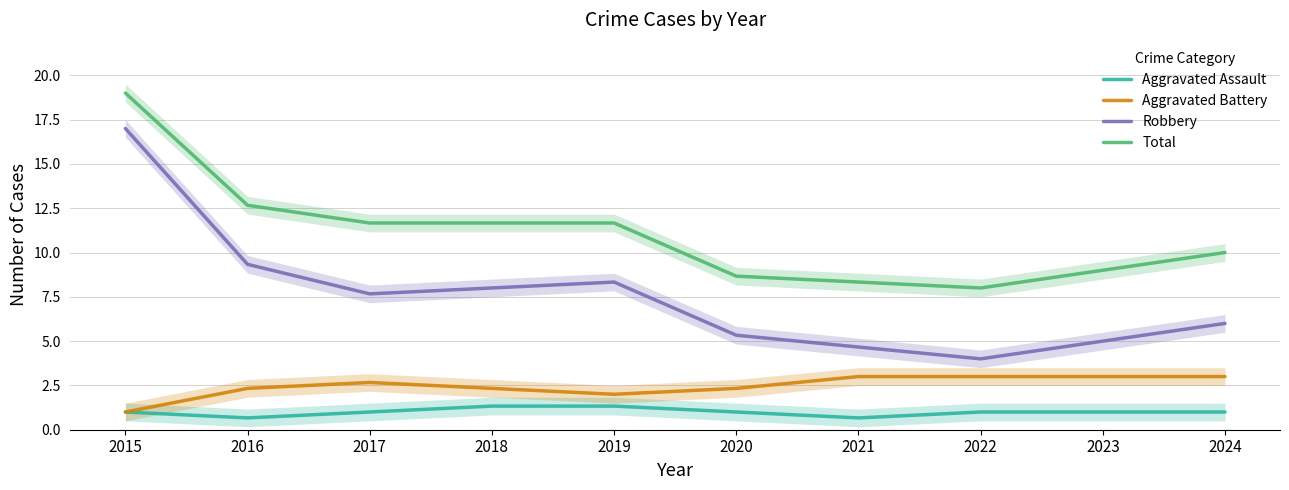

True or false: Robbery has a value of 7.1 at 2022.

False